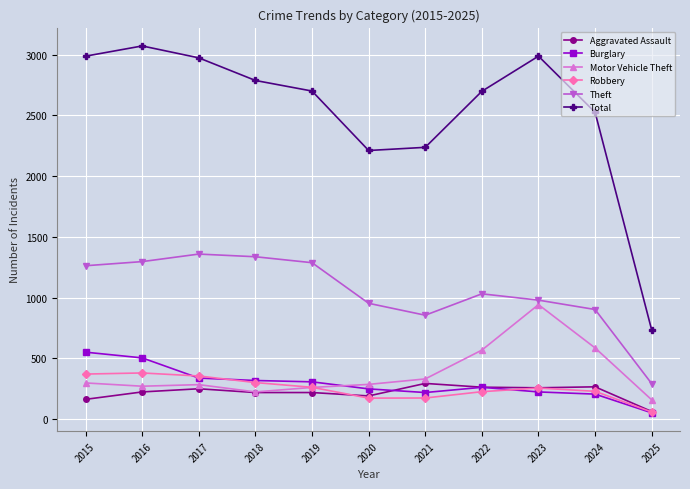

Does the chart have visible grid lines?

Yes